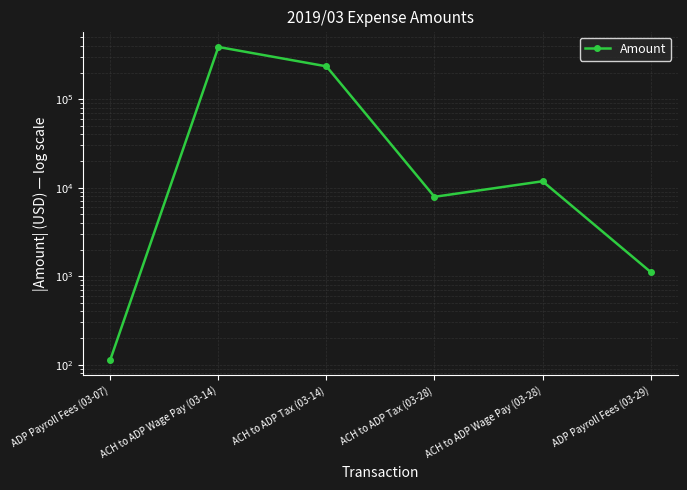

Between ADP Payroll Fees (03-07) and ACH to ADP Wage Pay (03-28), which is larger?

ACH to ADP Wage Pay (03-28)